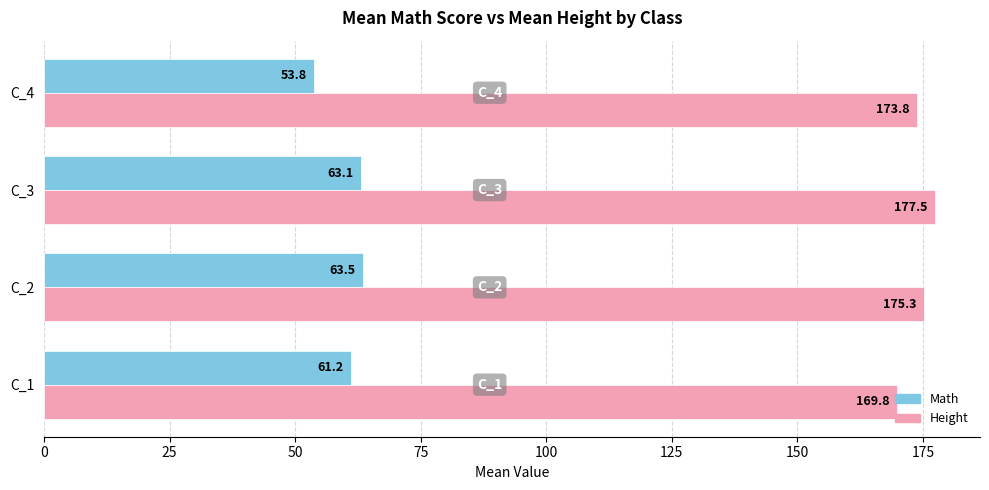

What is the difference between the maximum and second lowest values in the Math series?

2.4